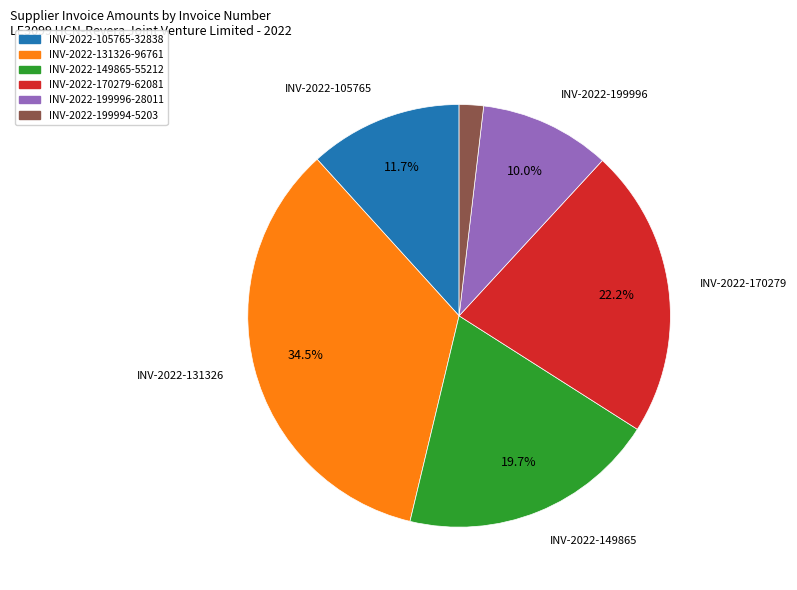

Between INV-2022-131326-96761 and INV-2022-199996-28011, which is larger?

INV-2022-131326-96761